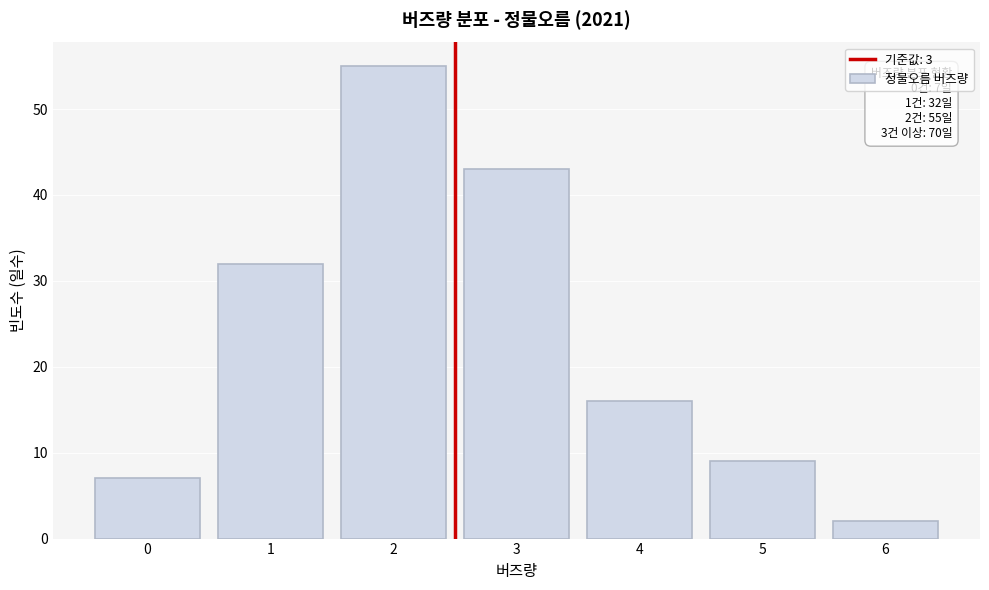

Reading right to left, list all the values displayed in this chart.

2	9	16	43	55	32	7